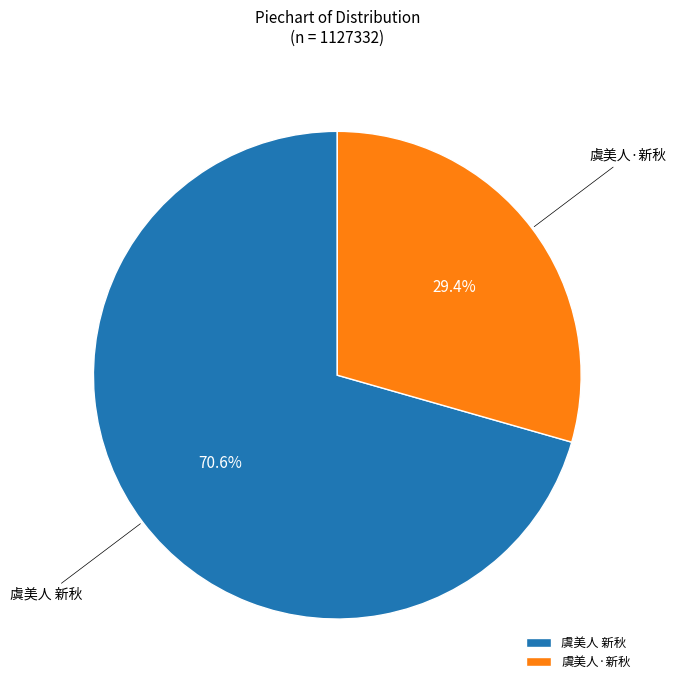

To the nearest percent, what is the difference between the largest and smallest slice percentages?

41%